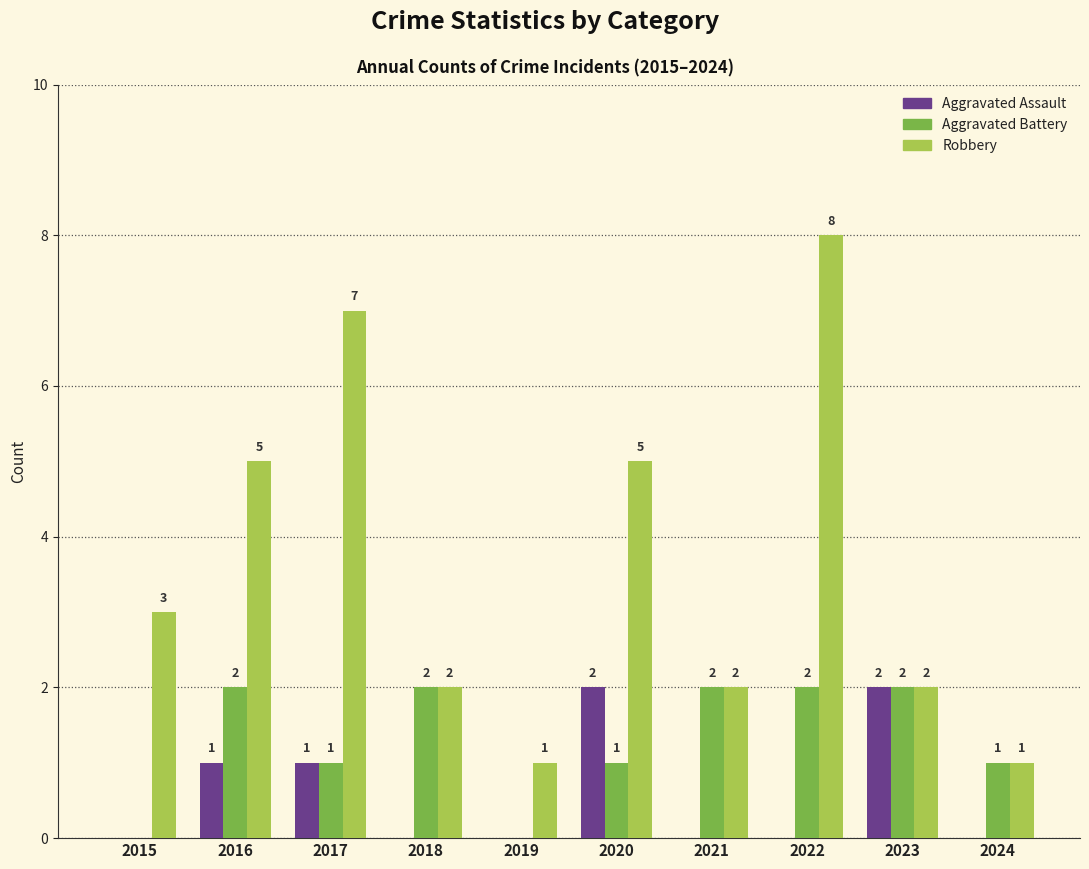

How many Robbery values are between 2 and 5?

6